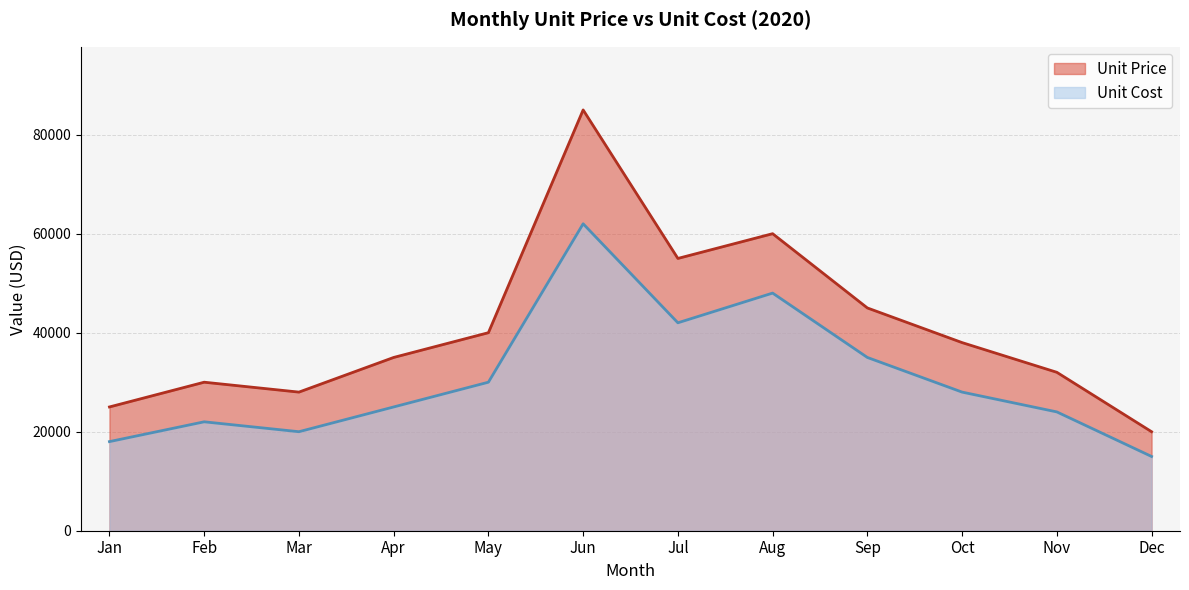

The Unit Cost series shows 62000 at Jun. True or false?

True